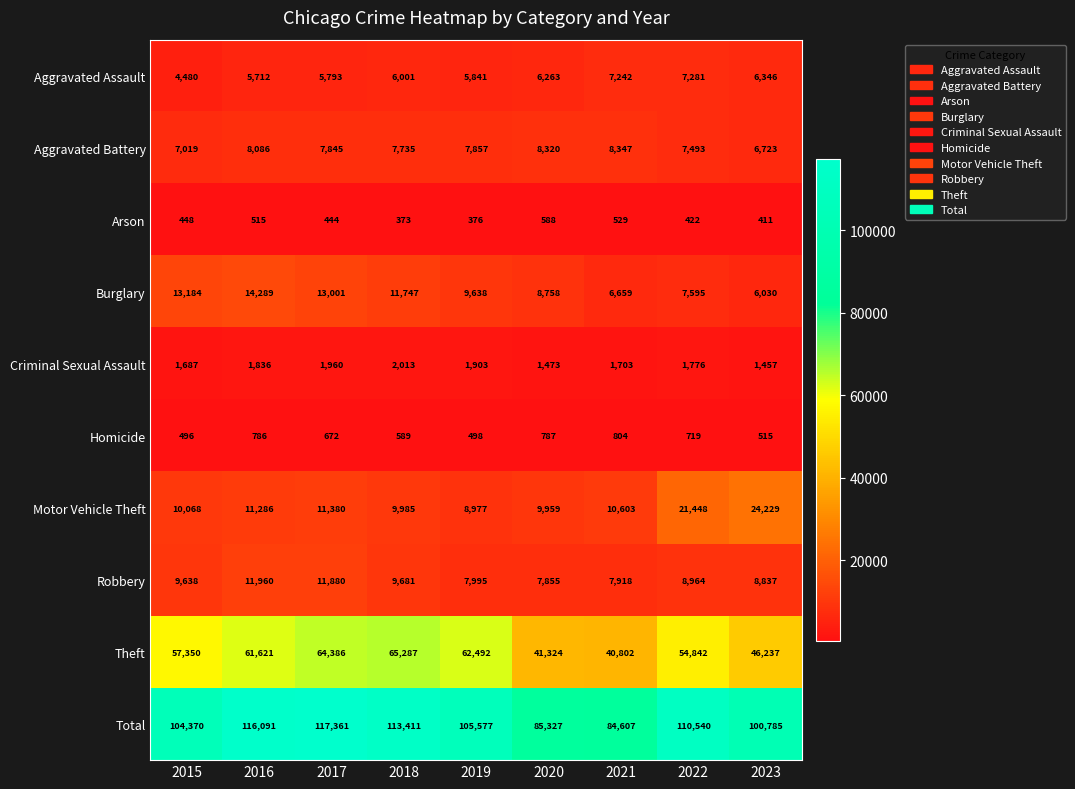

Rank the series by their maximum value, from highest to lowest.

Total, Theft, Motor Vehicle Theft, Burglary, Robbery, Aggravated Battery, Aggravated Assault, Criminal Sexual Assault, Homicide, Arson